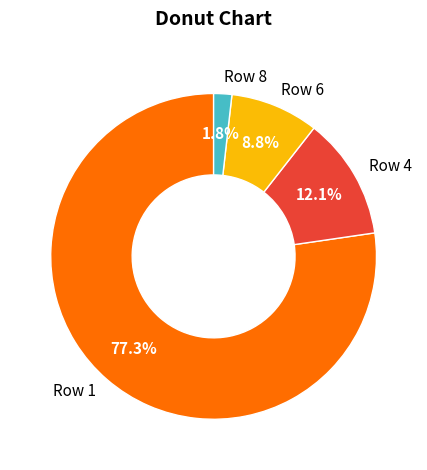

What is the largest slice in the pie chart?

Row 1